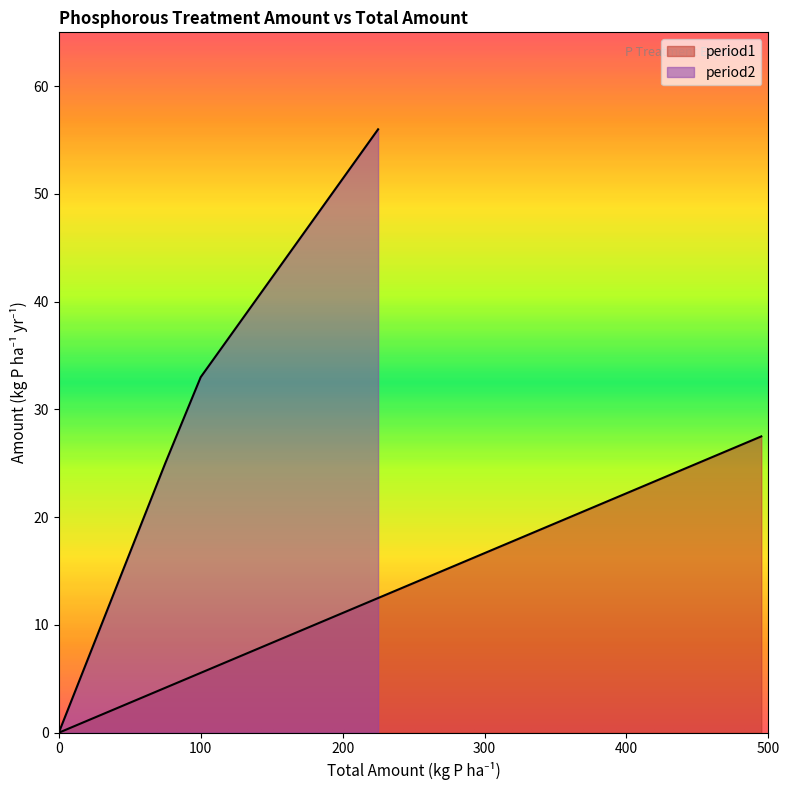

How many values in period2 are above zero?

3